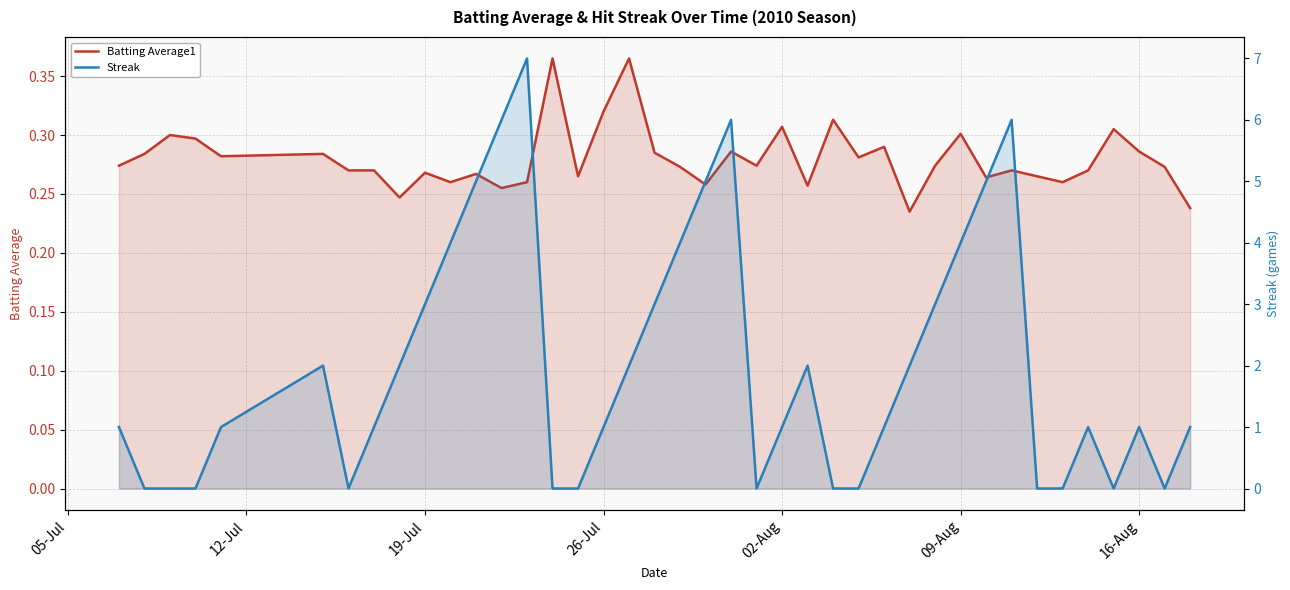

The Streak series shows 0.3 at 02-Aug. True or false?

False